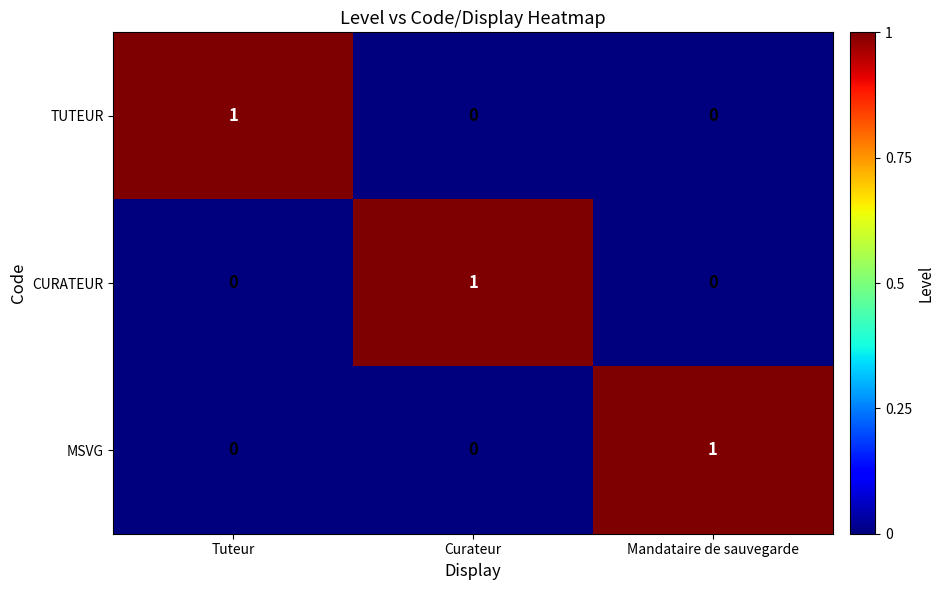

True or false: CURATEUR has a value of 0 at Mandataire de sauvegarde.

True